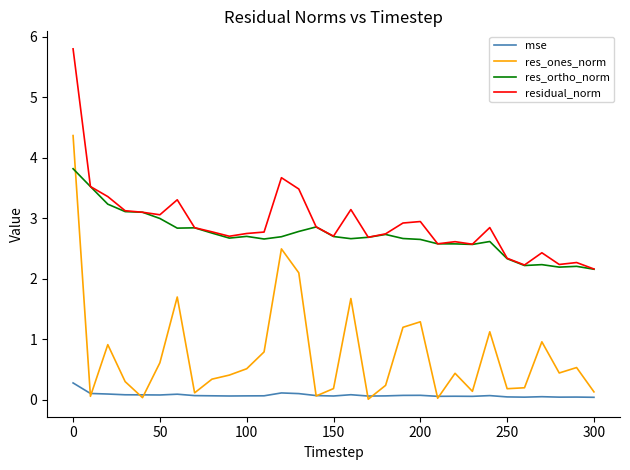

What is the maximum value for mse?

0.3